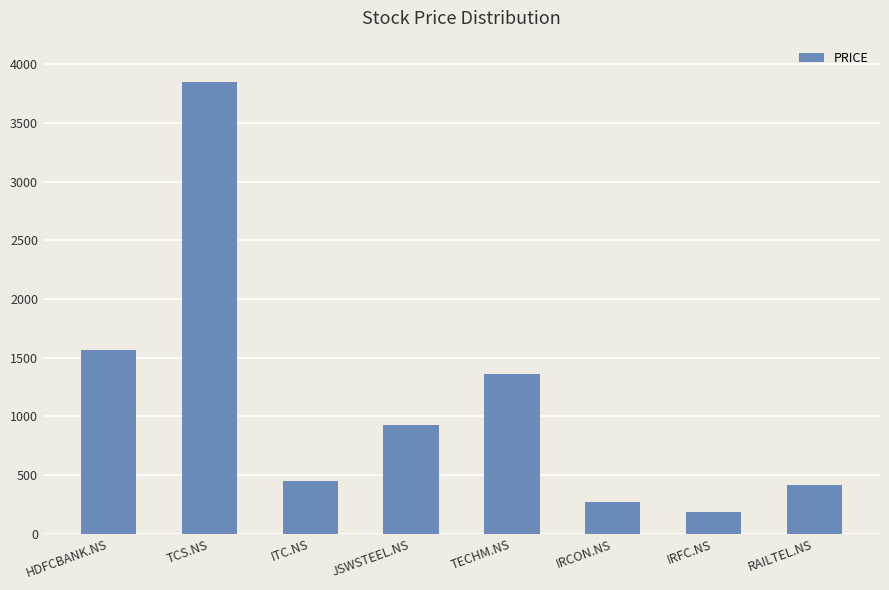

What is the label of the 2nd bar from the left?

TCS.NS